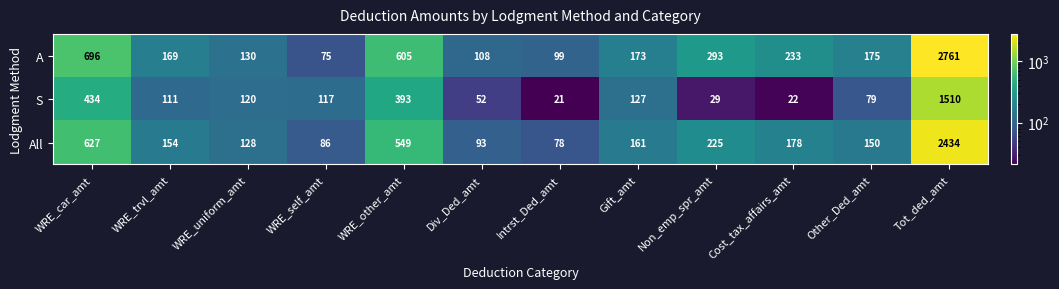

Which series has the widest spread of values?

A